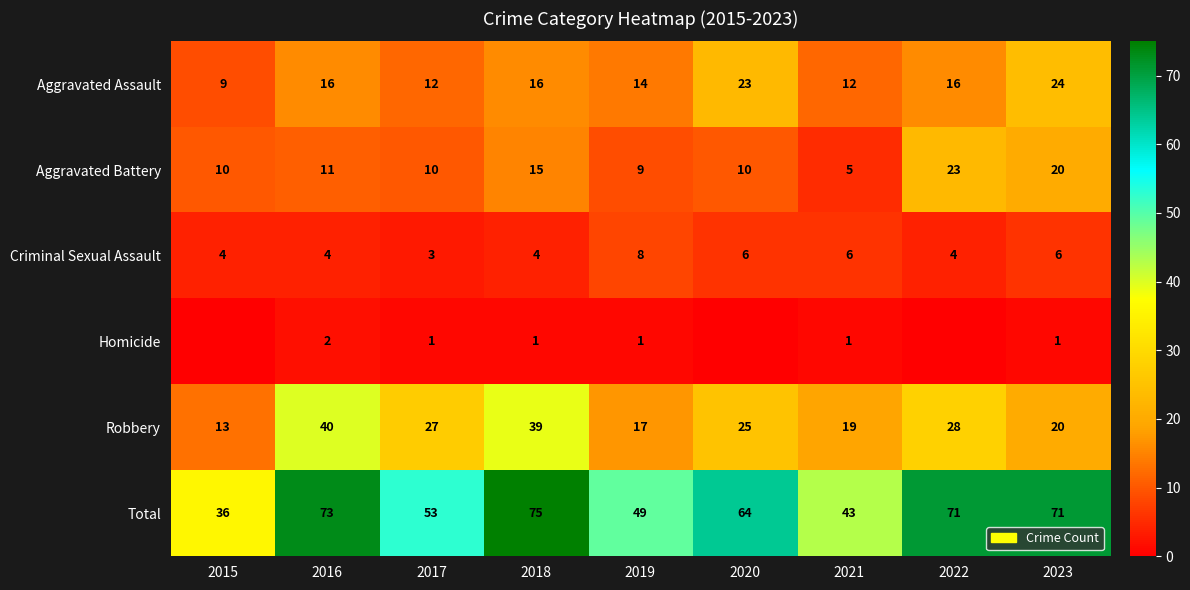

True or false: Criminal Sexual Assault has a value of 3 at 2017.

True